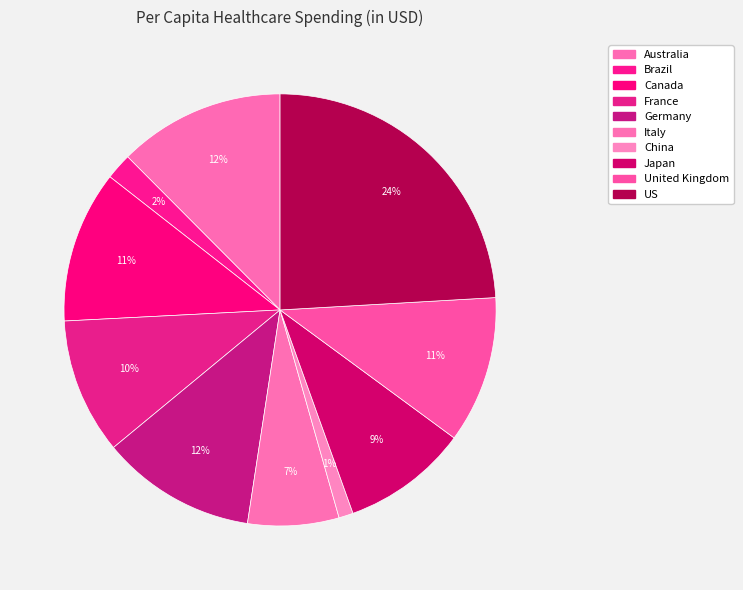

How many slices are in this pie chart?

10